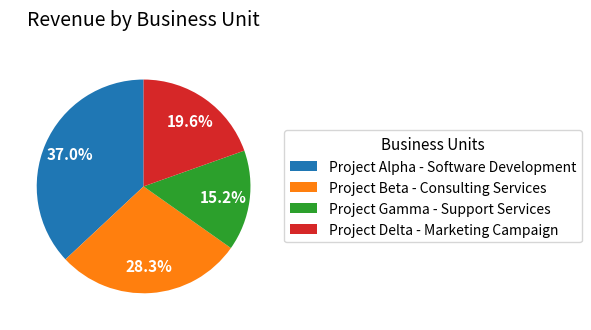

Which category has the biggest portion of the pie?

Project Alpha - Software Development